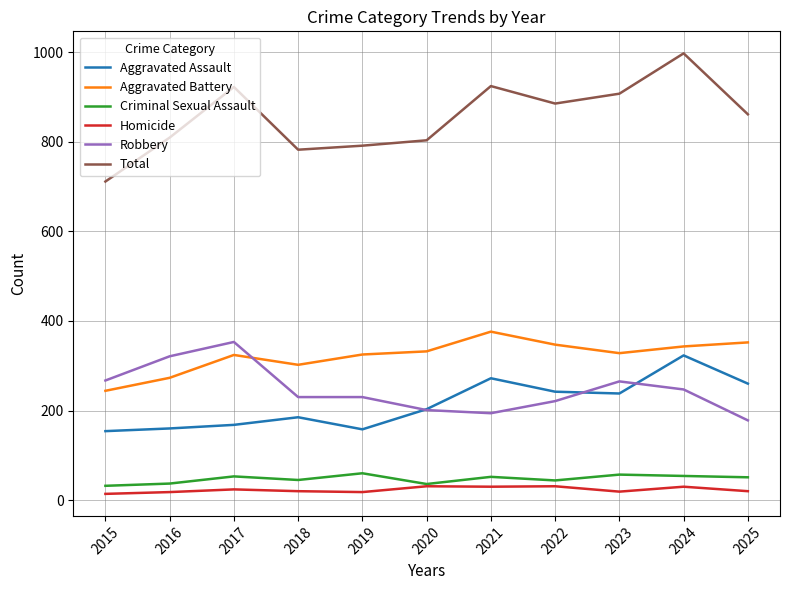

How many lines are shown in the chart?

6